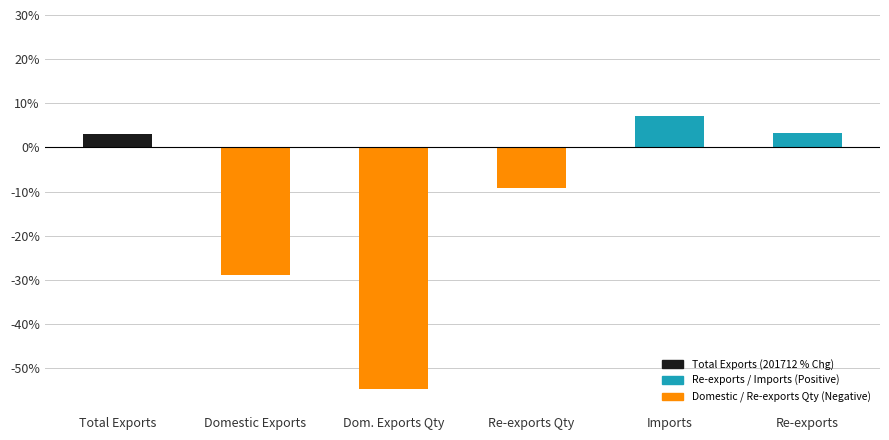

What is the minimum value shown in the chart?

-54.7